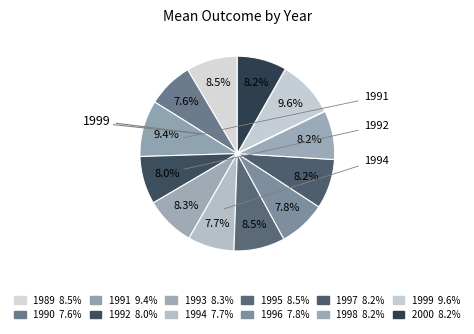

Rank the categories by value from highest to lowest.

1999, 1991, 1989, 1995, 1993, 1997, 2000, 1998, 1992, 1996, 1994, 1990